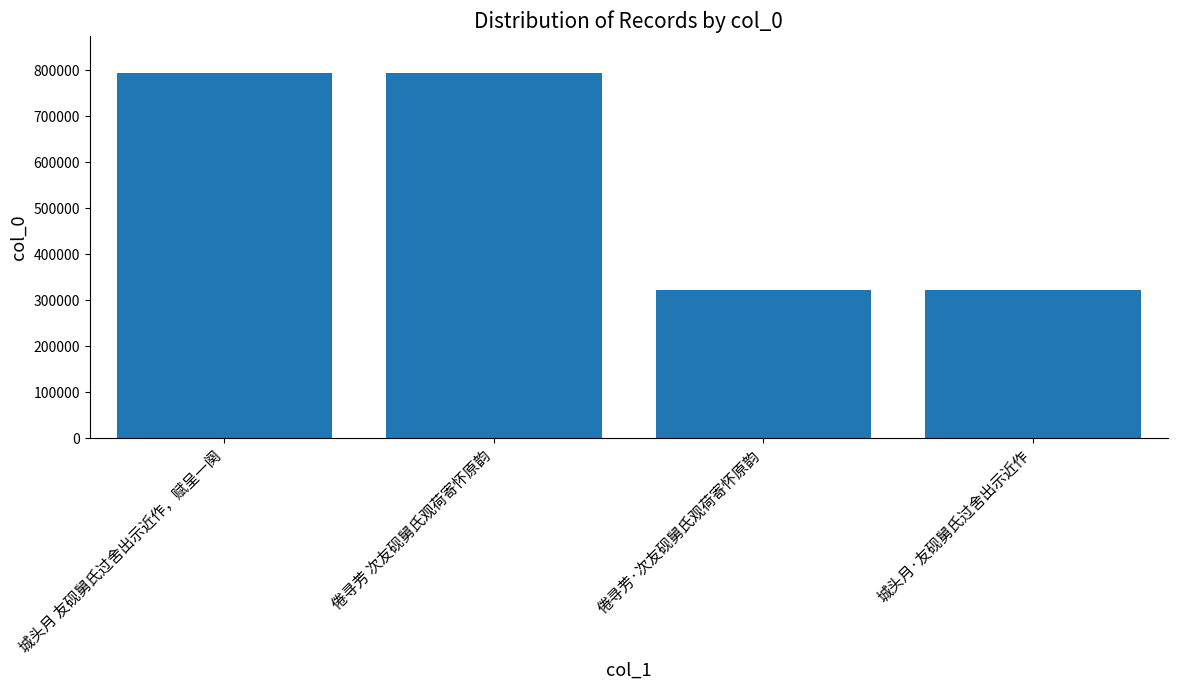

What is the value of the 2nd bar from the left?

794547